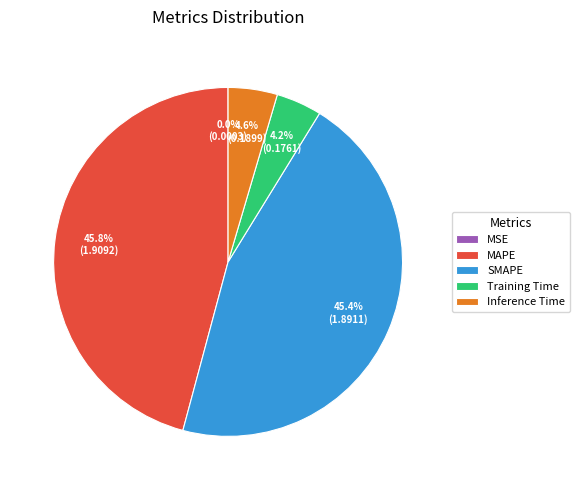

Is there any slice that represents more than half of the pie?

No